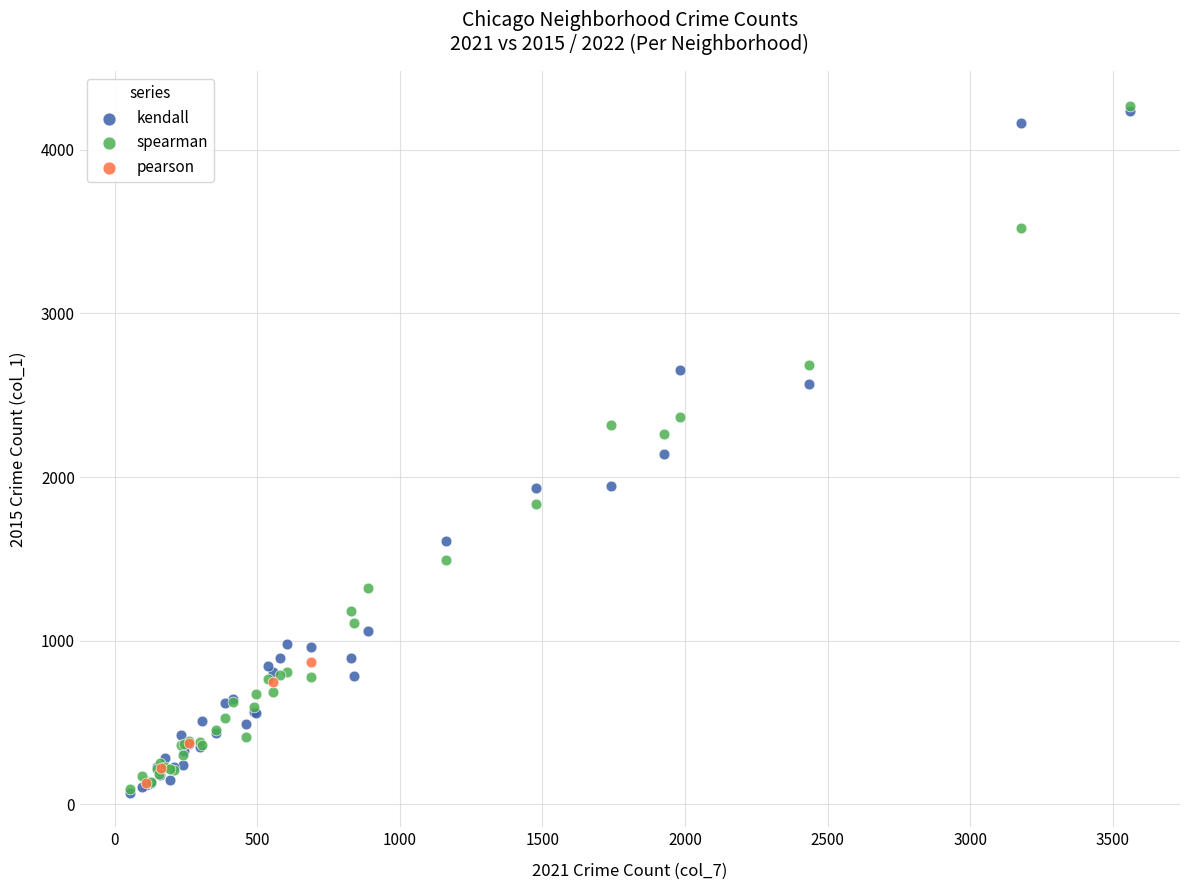

Which series has the largest Y range (max minus min)?

spearman